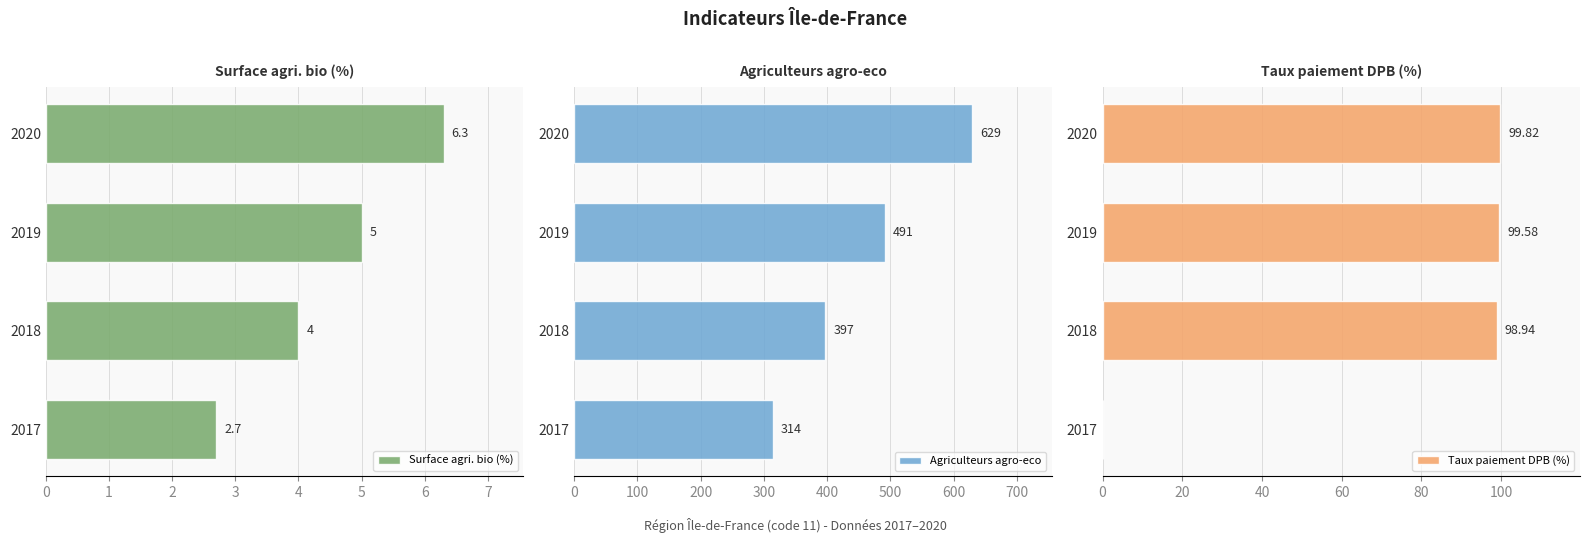

Which category has the lowest value in the Surface agri. bio (%) series?

2017